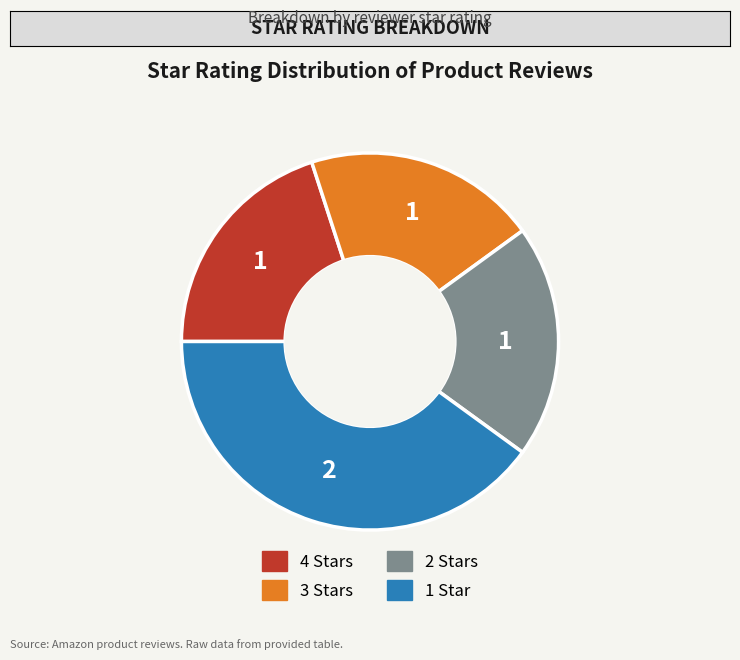

What is the largest slice in the pie chart?

1 Star